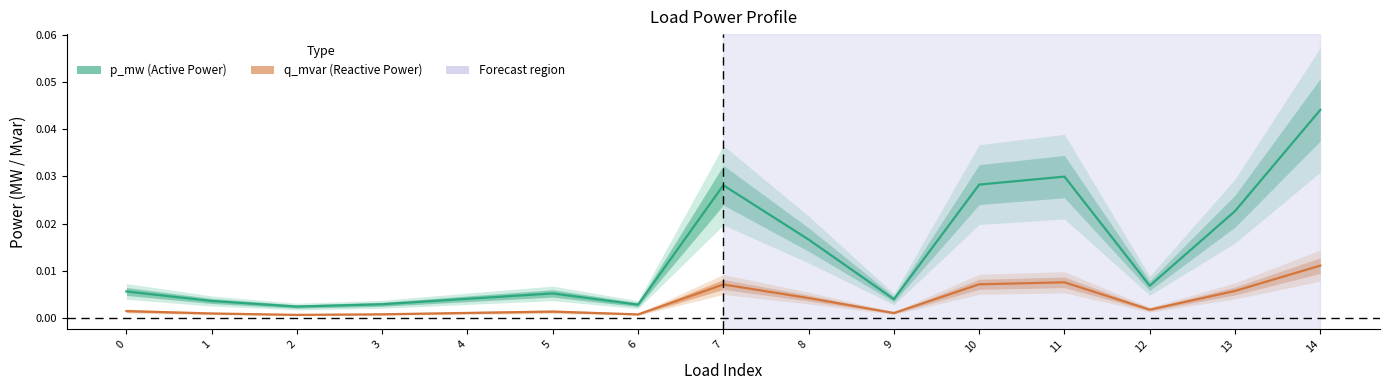

True or false: p_mw and q_mvar intersect in this chart.

False